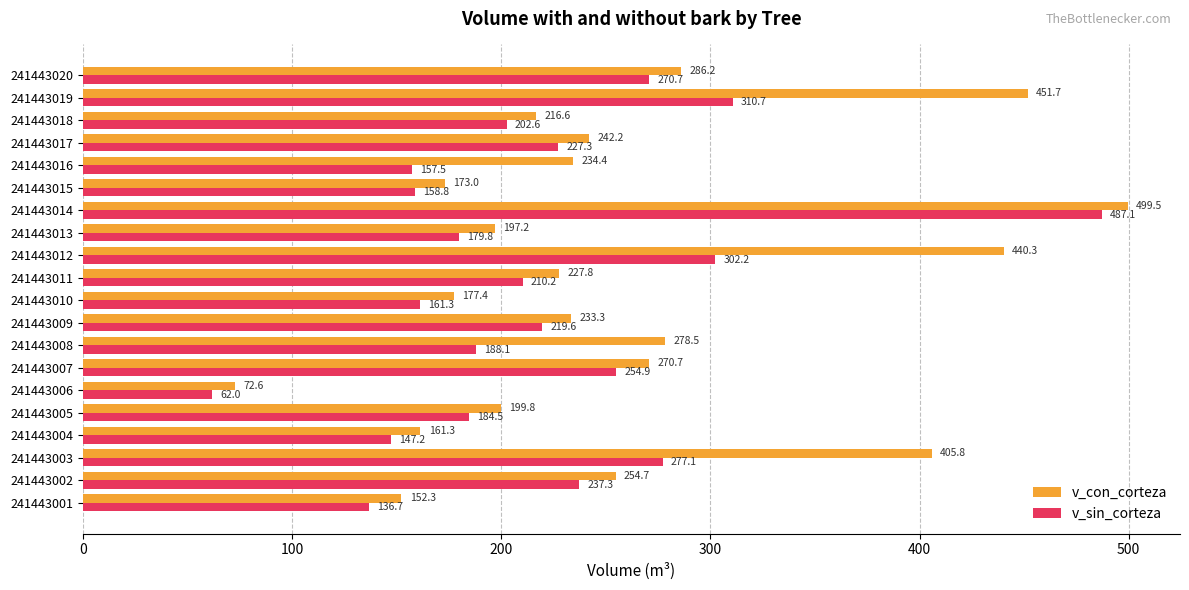

What is the spread (max minus min) of values at 241443006?

10.6